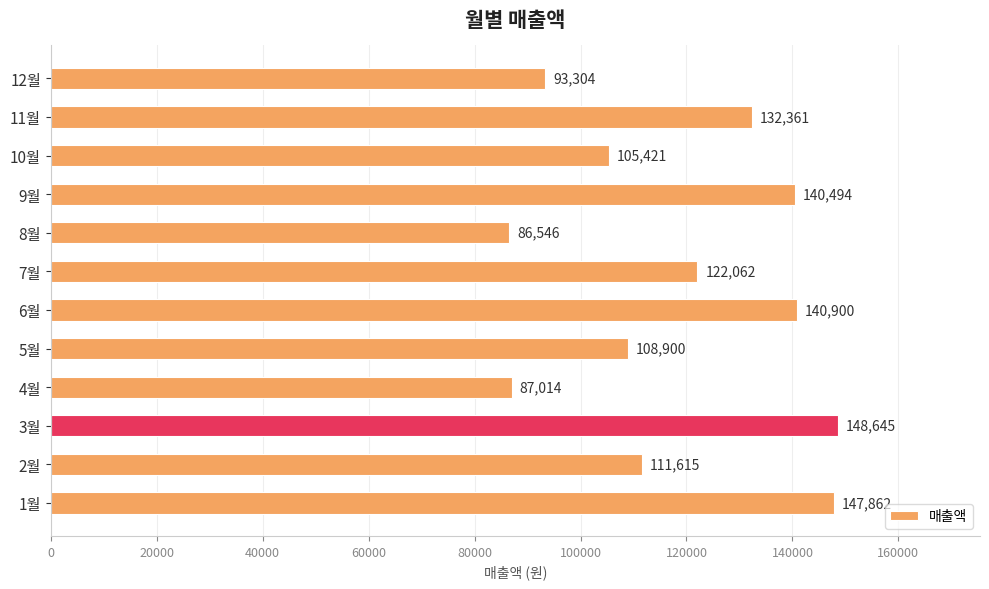

Rank the categories by value from highest to lowest.

3월, 1월, 6월, 9월, 11월, 7월, 2월, 5월, 10월, 12월, 4월, 8월